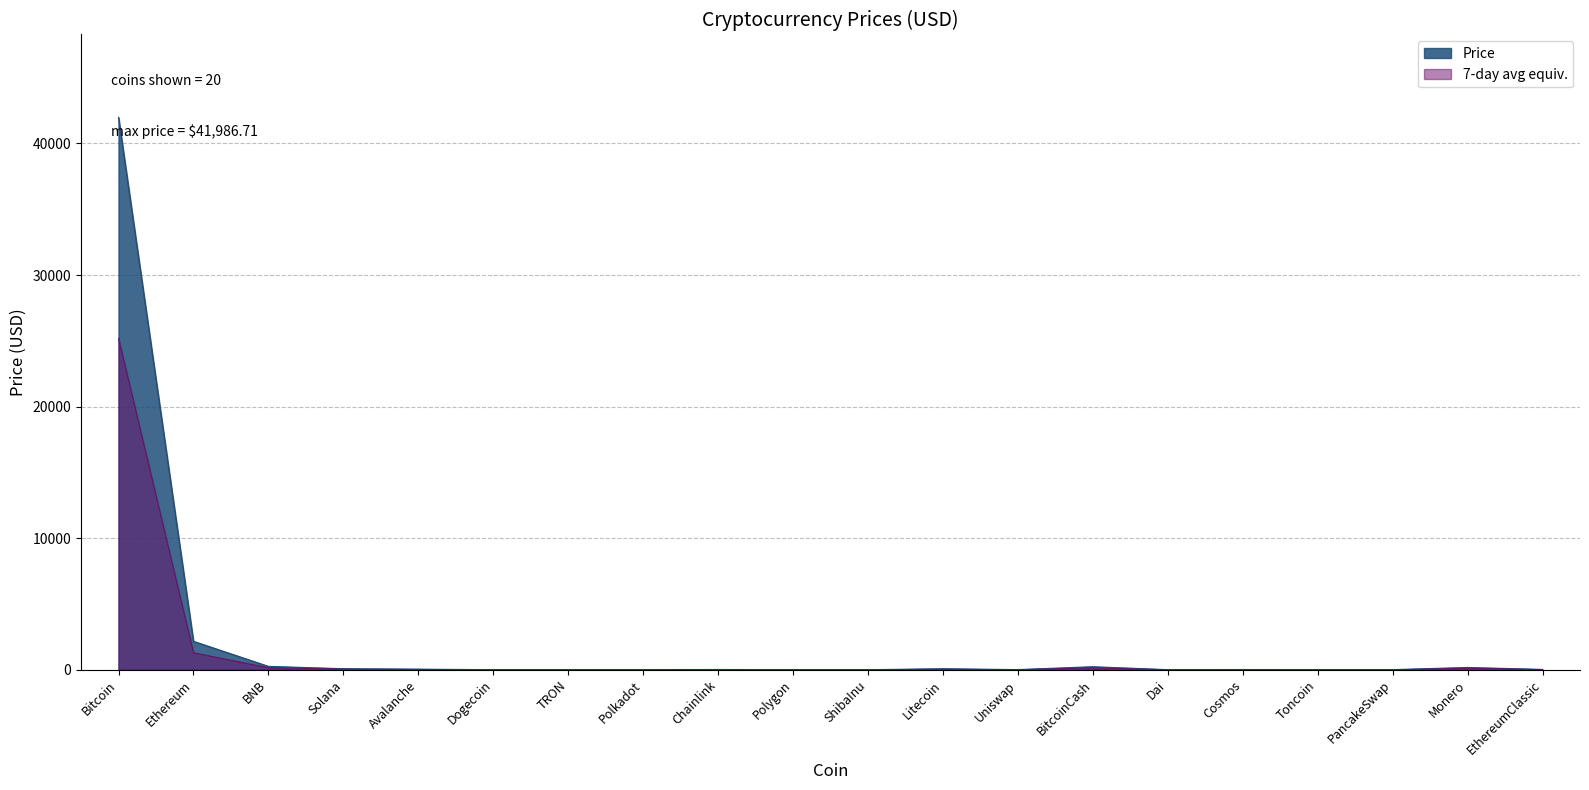

What is the value of the 16th point from the left?

10.4